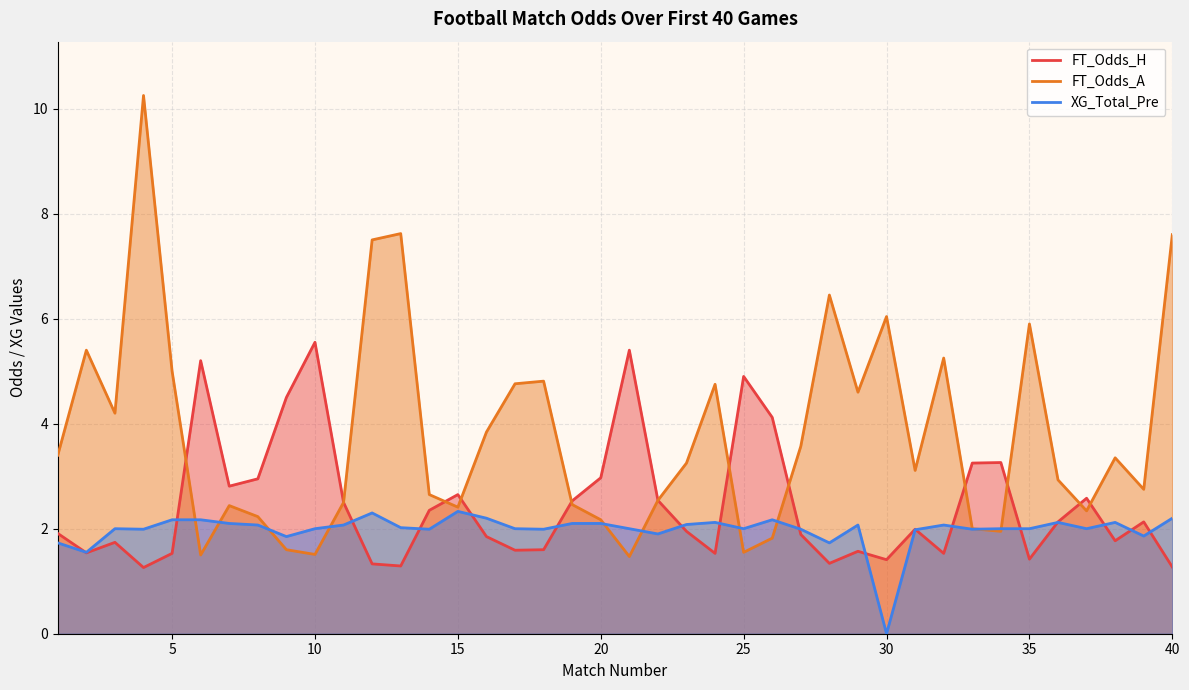

Rank the series by their average value, from lowest to highest.

XG_Total_Pre, FT_Odds_H, FT_Odds_A